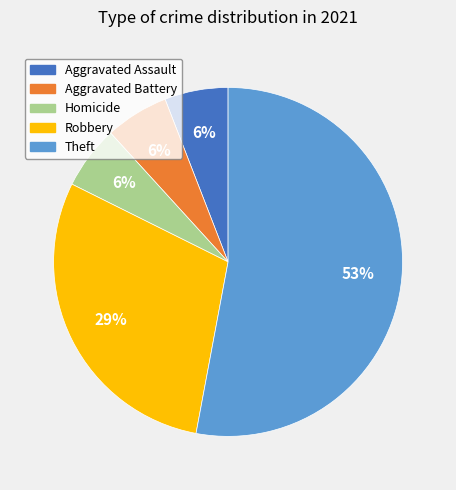

To the nearest percent, what is the average slice percentage?

20%